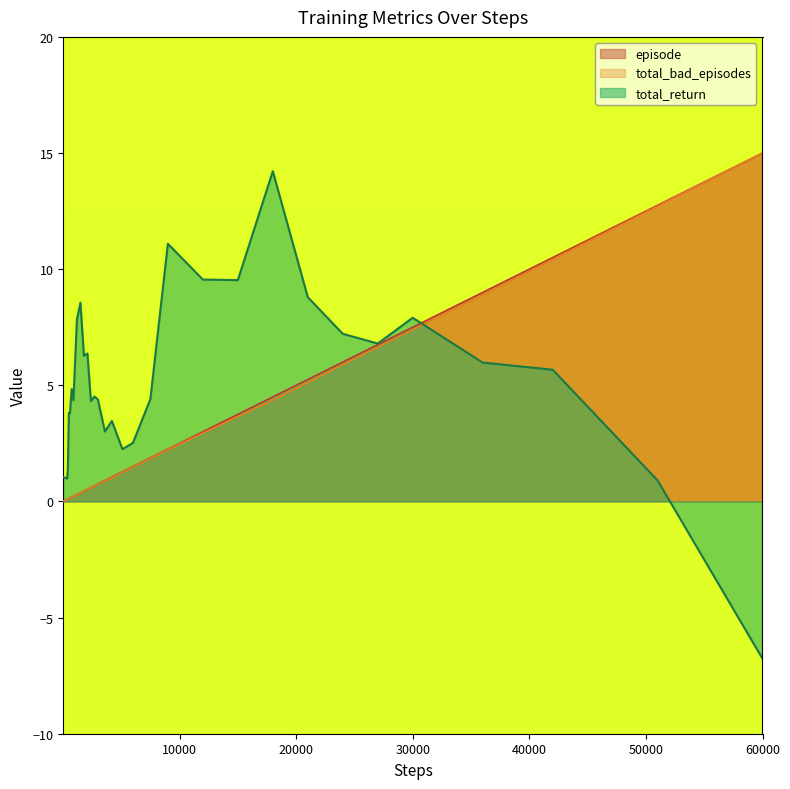

How many data points in total_return are less than 4?

20